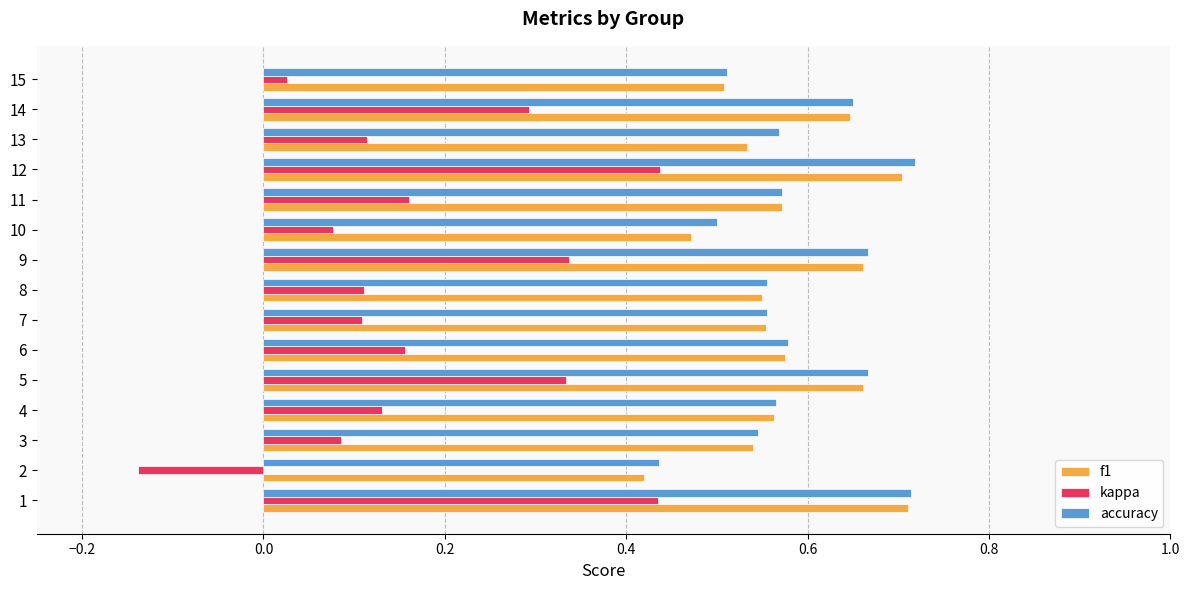

How many data points does each series have?

15